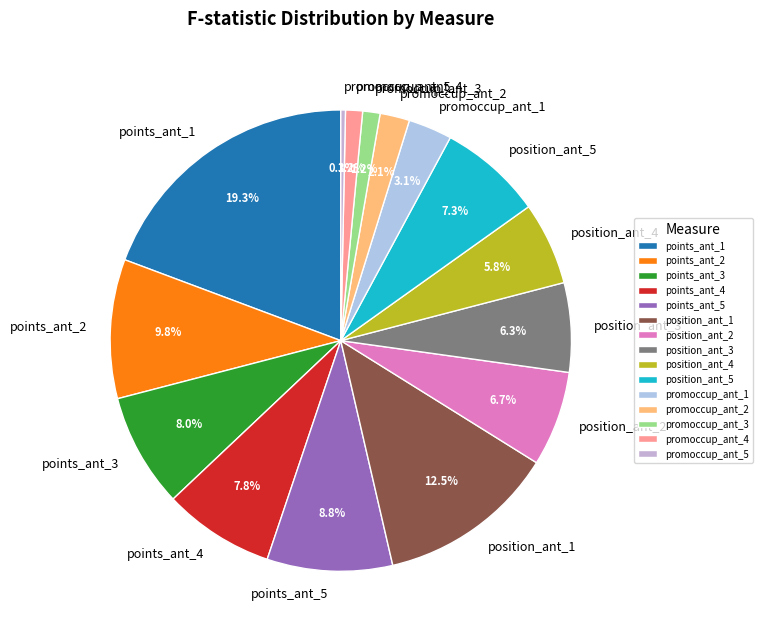

Combined, do position_ant_3 and points_ant_3 account for over 50%?

No